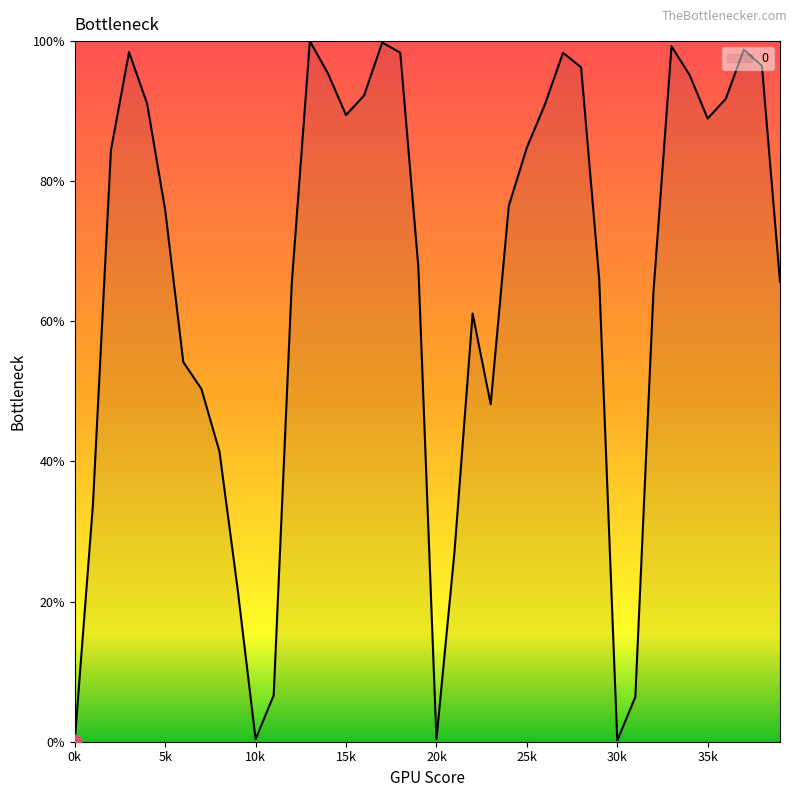

What is the maximum value shown in the chart?

100.0